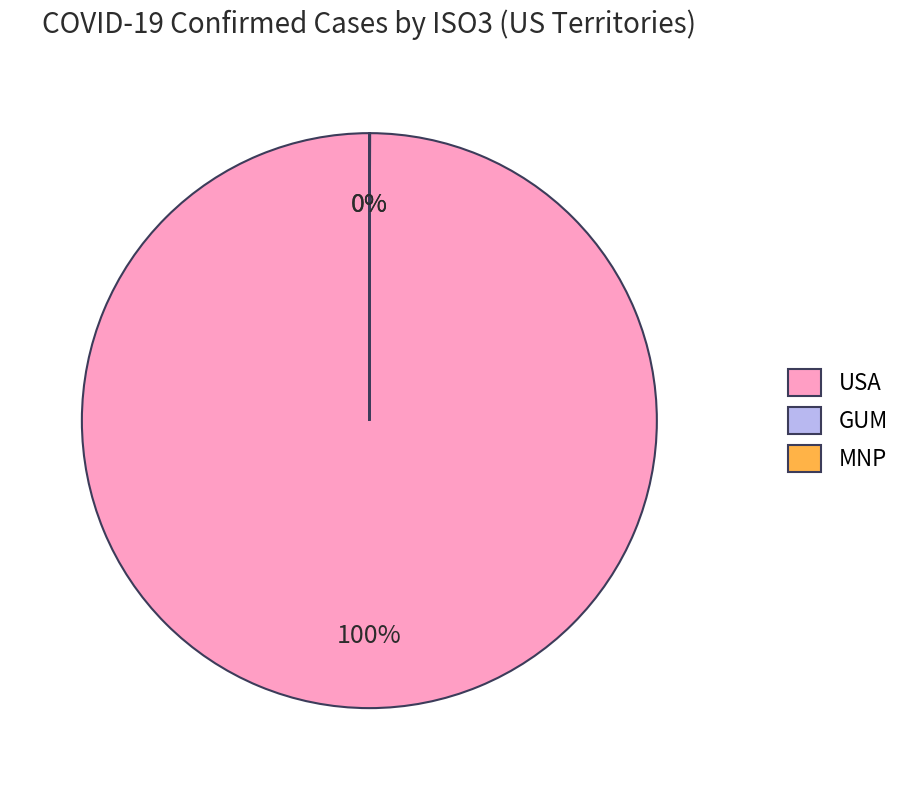

Is there a majority slice in this chart?

Yes